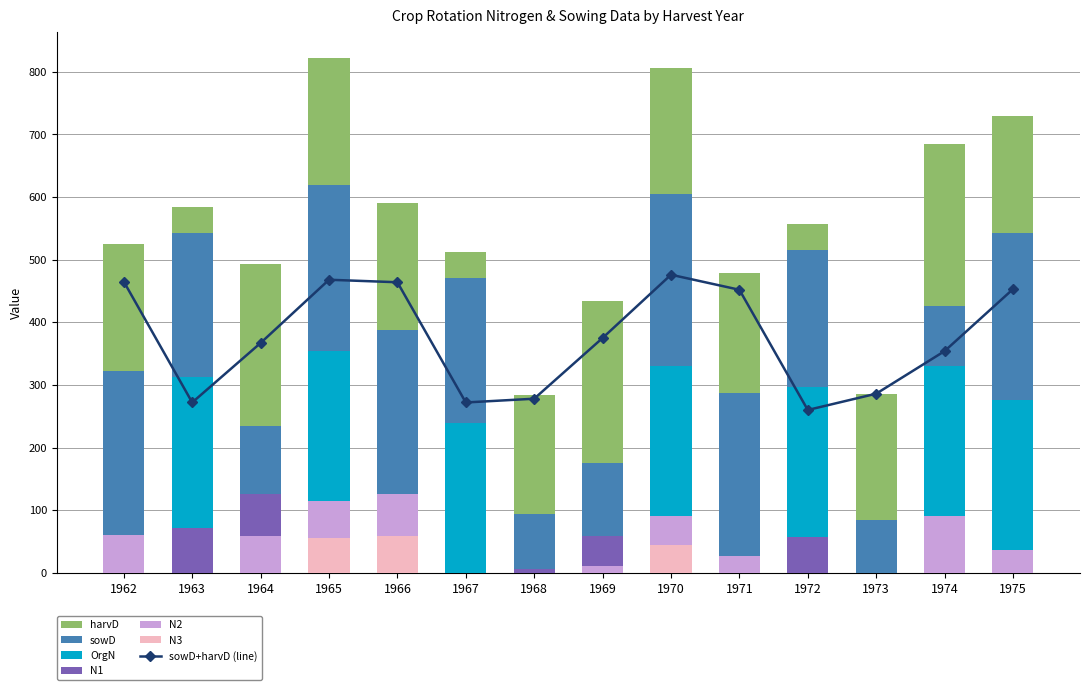

List the labels in order of N3 value, largest first.

1966, 1965, 1970, 1962, 1963, 1964, 1967, 1968, 1969, 1971, 1972, 1973, 1974, 1975